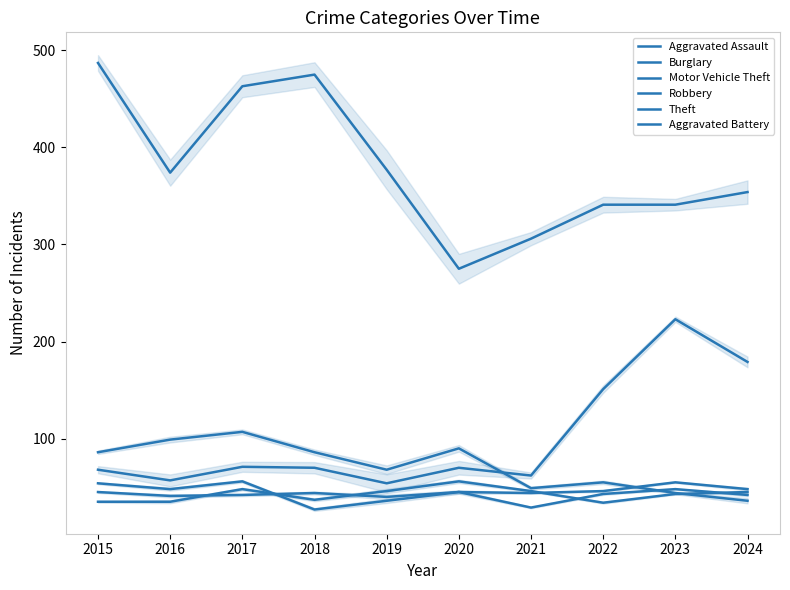

How many data points in Motor Vehicle Theft are less than 70?

4